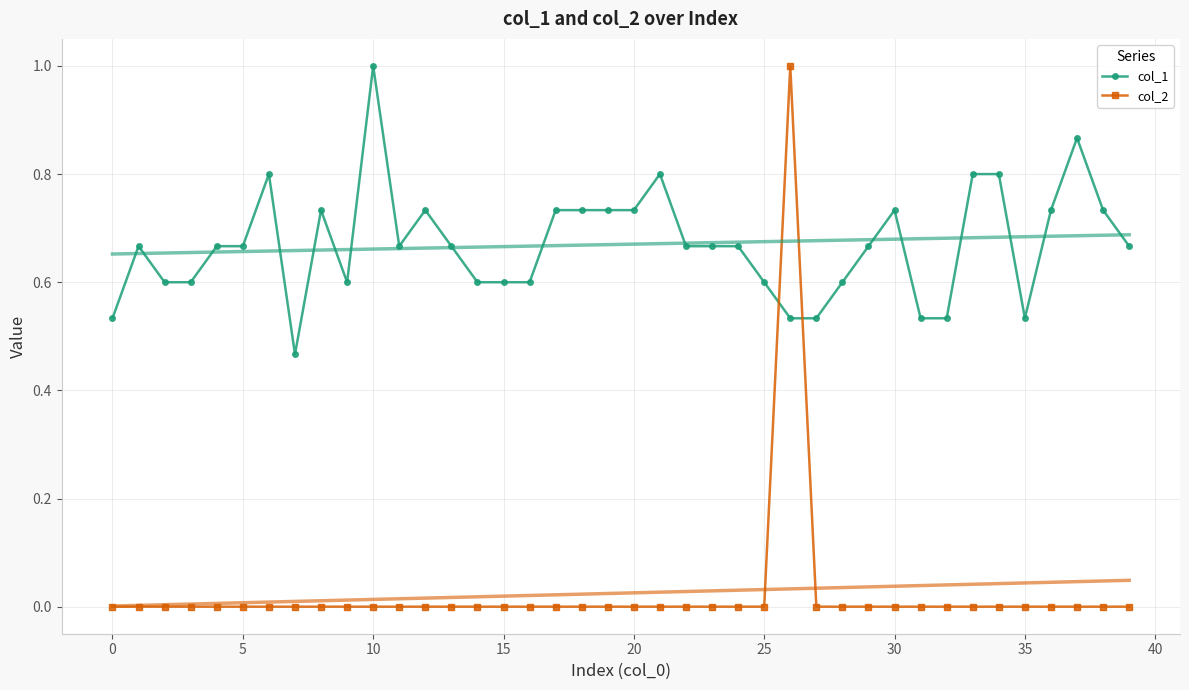

The value of col_1 at 14 is 0.6. True or false?

True